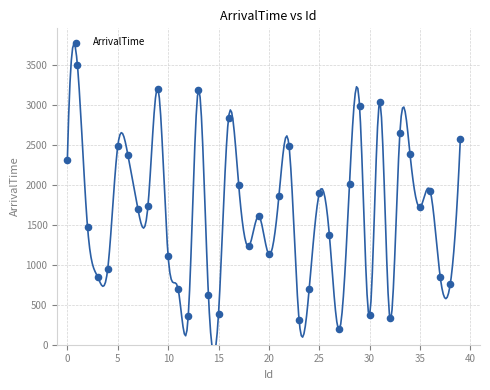

What is the range of Y values (max minus min)?

3301